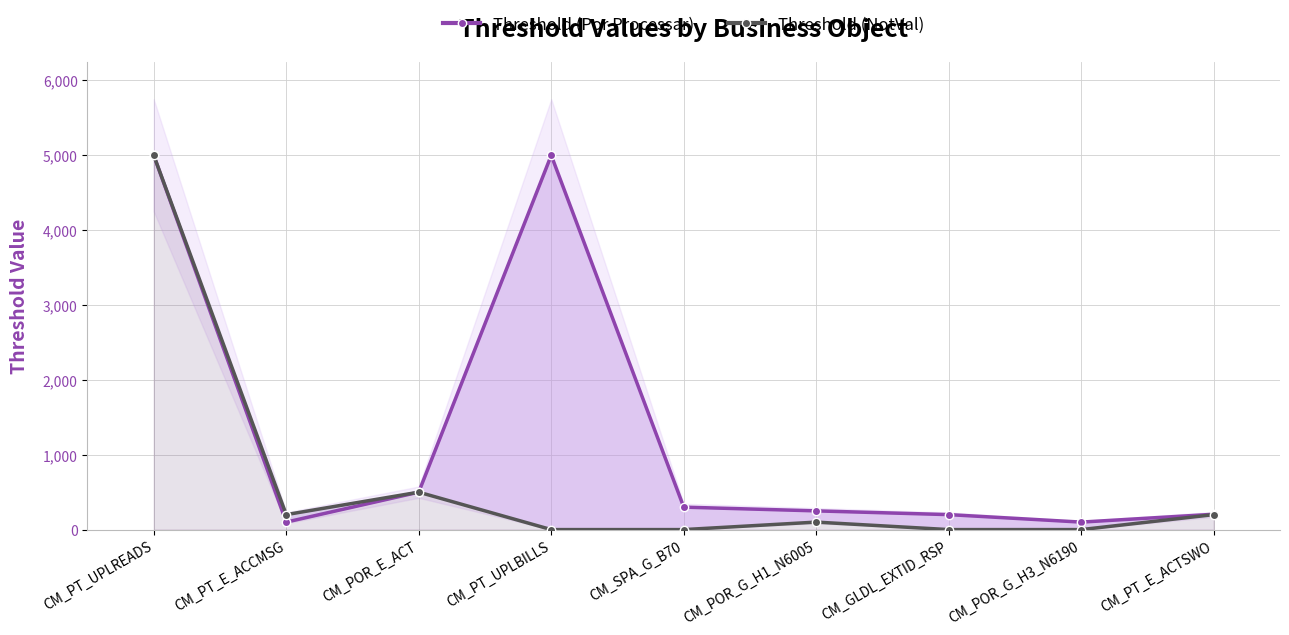

What is the highest value of the Threshold (NotVal) series?

5000